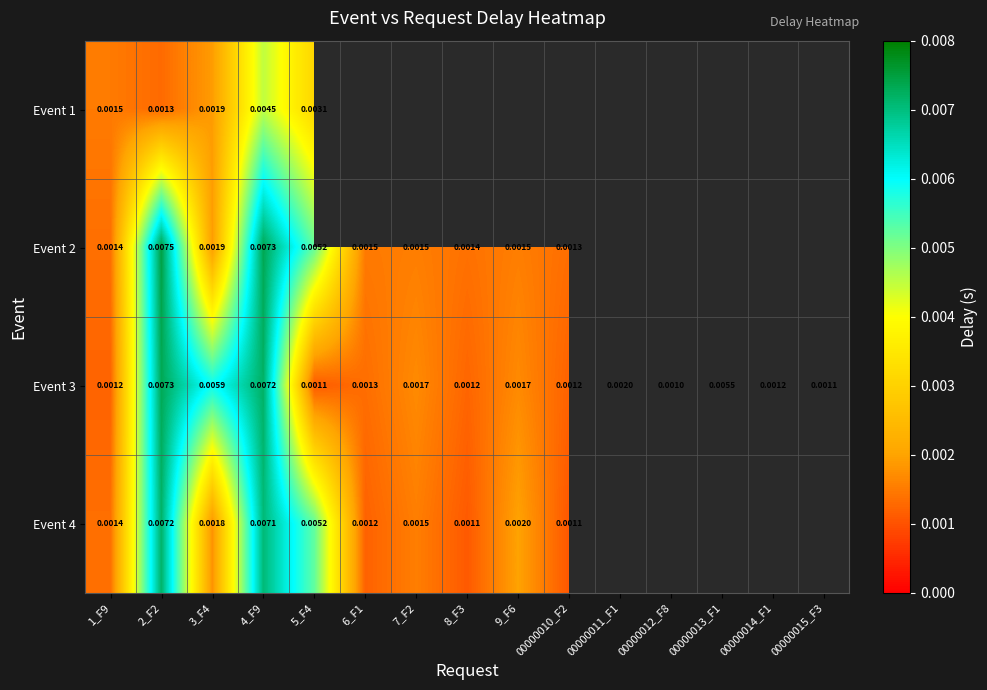

Where is Event 4 nearest to the value 0?

00000010_F2